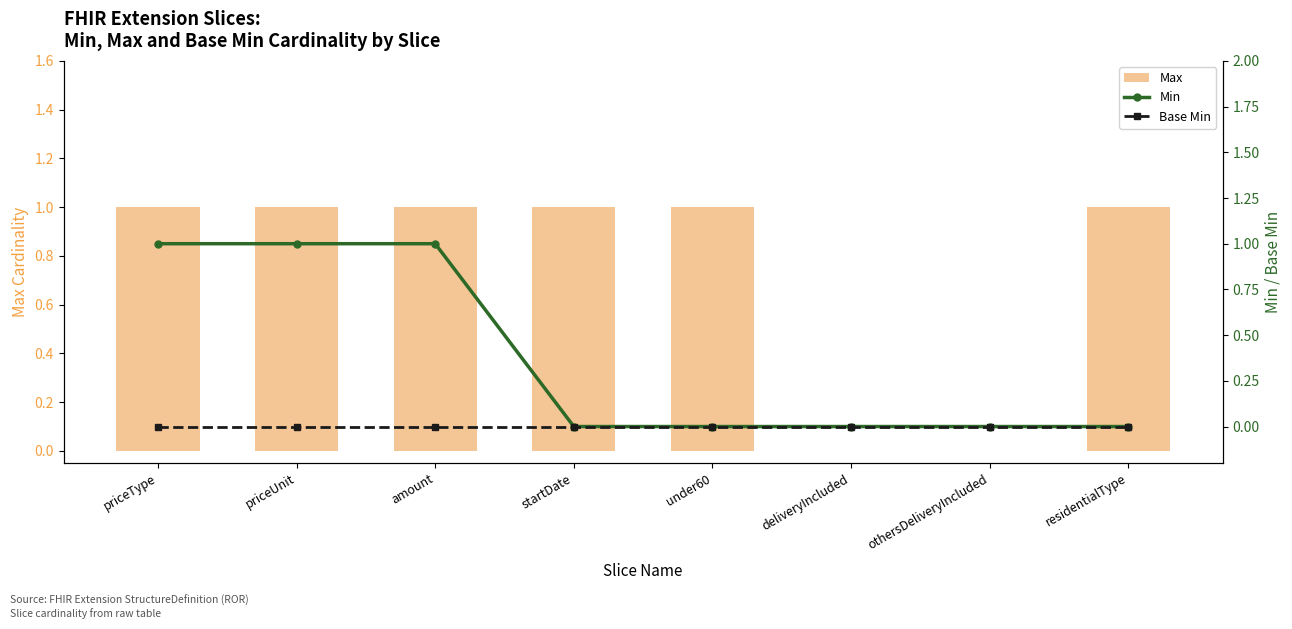

What is the value of the Min bar at the 2nd from the left?

1